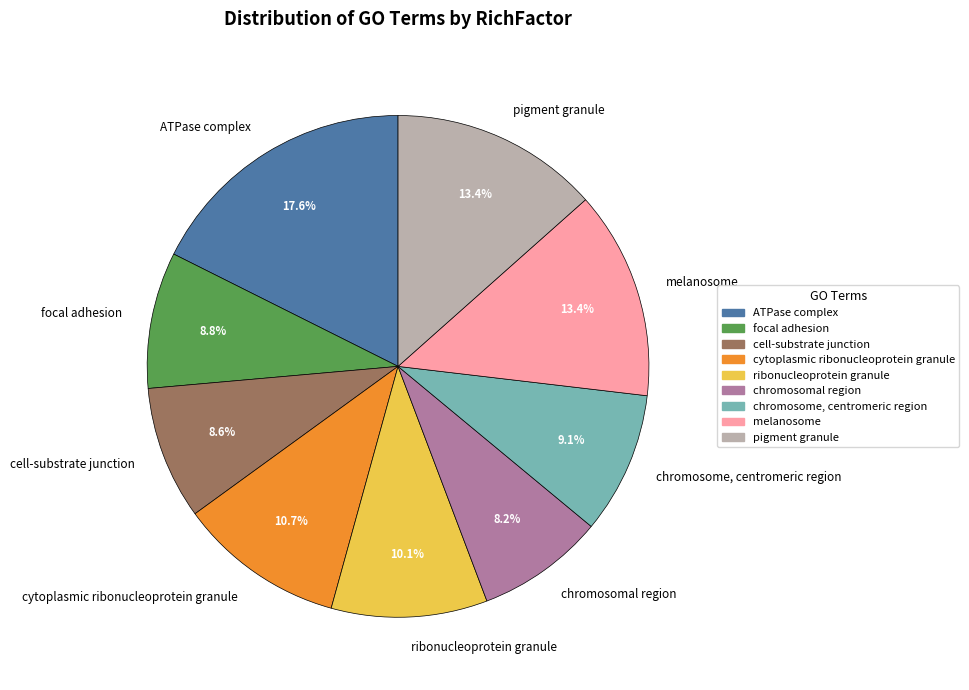

Does any single category account for the majority?

No